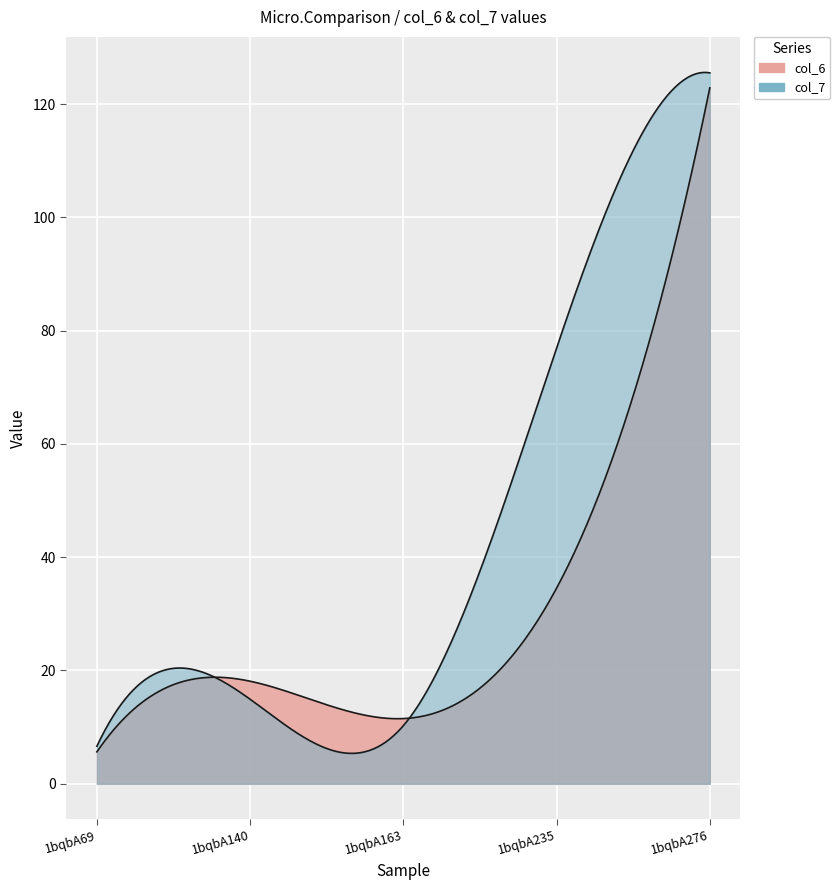

What is the lowest value of the col_7 series?

6.6